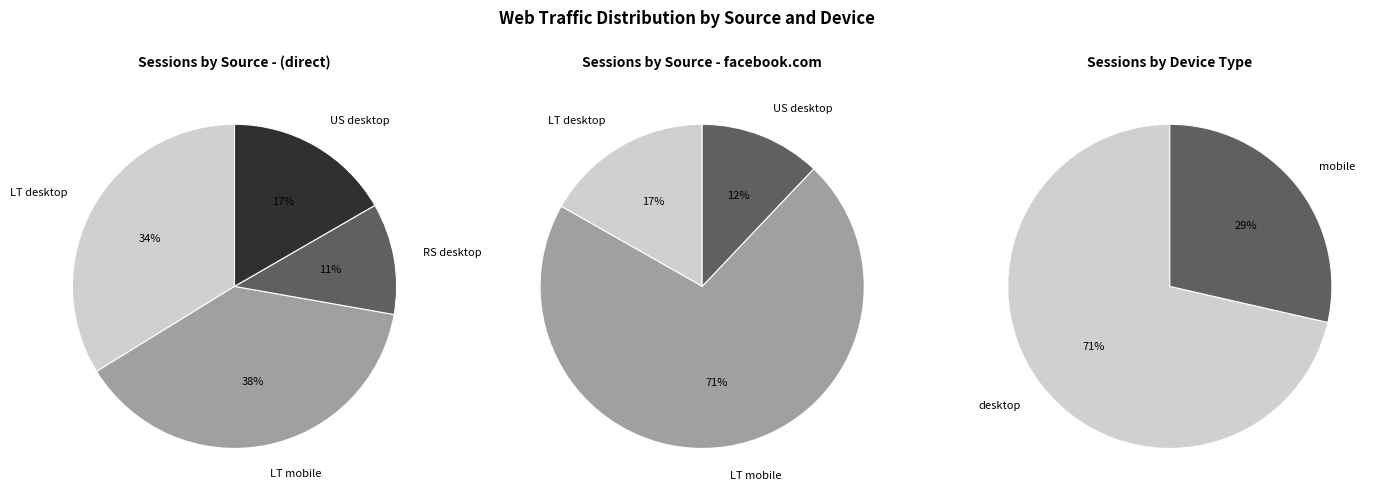

What portion of the pie excludes (direct)?

40.0%